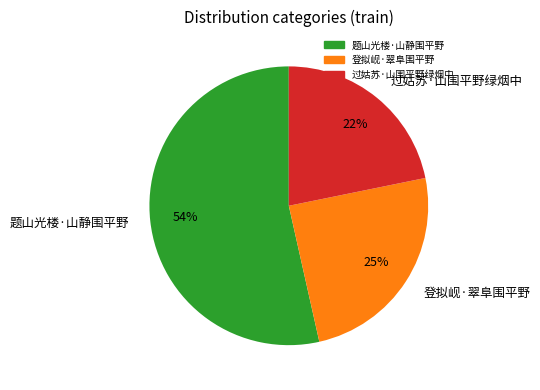

To the nearest percent, what percentage of the pie is 登拟岘·翠阜围平野?

25%